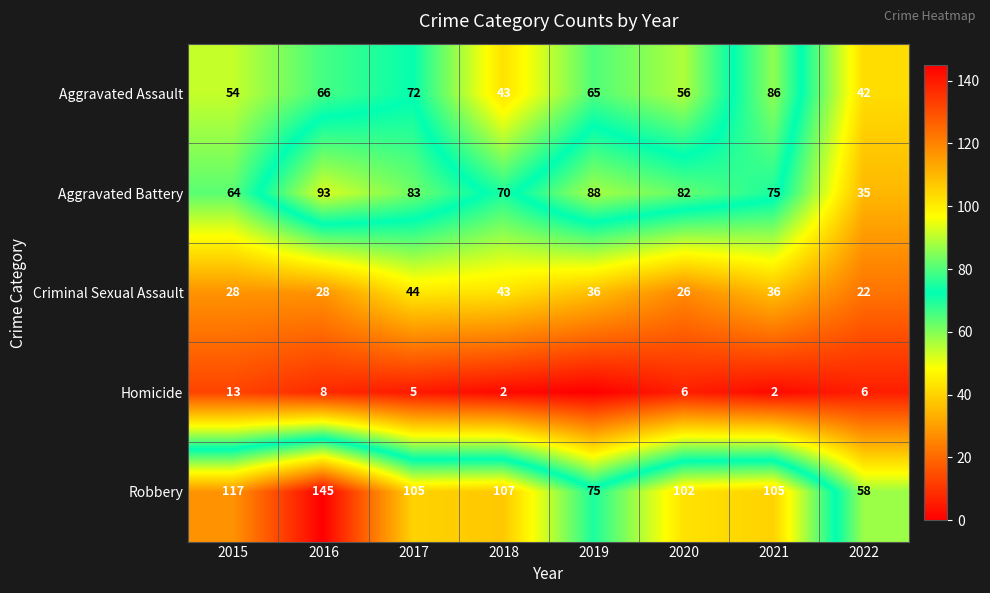

What is the total value across all series at 2016?

340